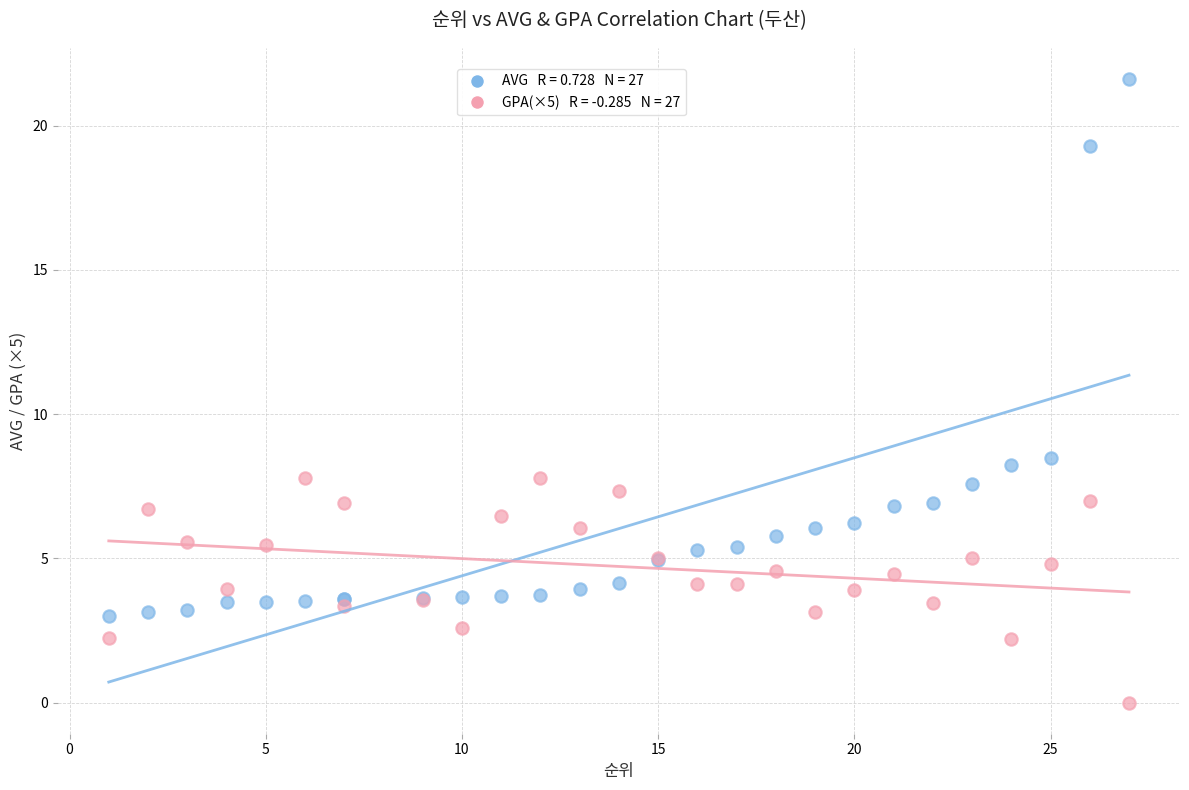

Across all series, what Y value is closest to 10?

8.5